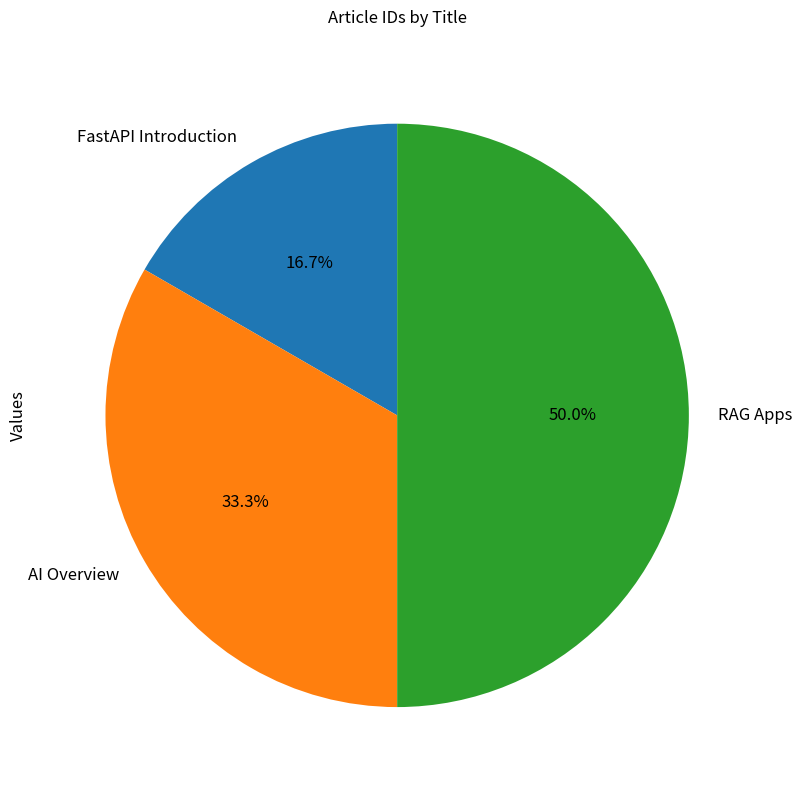

How many segments does this pie chart have?

3